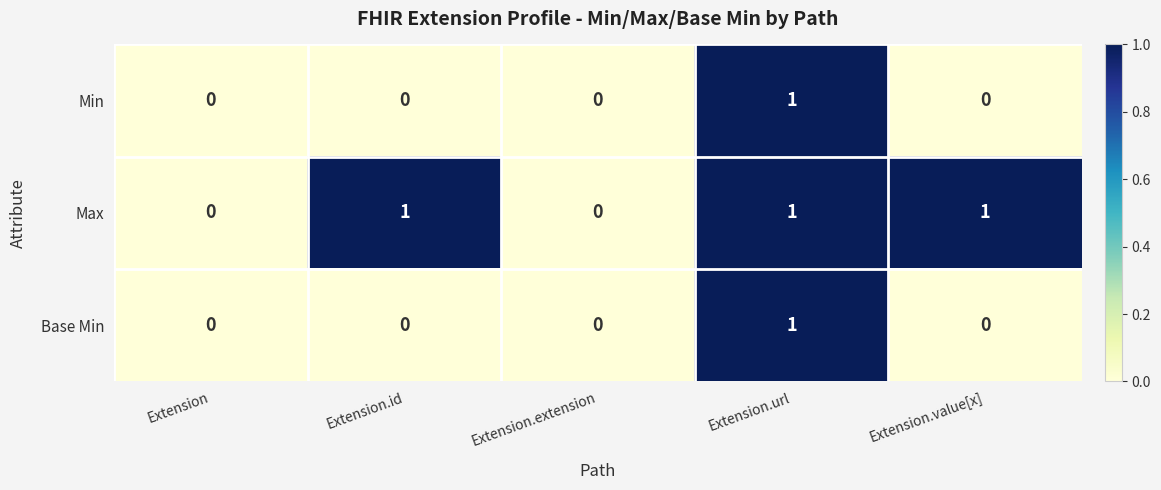

Reading right to left, what are all the values shown in this chart?

Min: 0	1	0	0	0
Max: 1	1	0	1	0
Base Min: 0	1	0	0	0